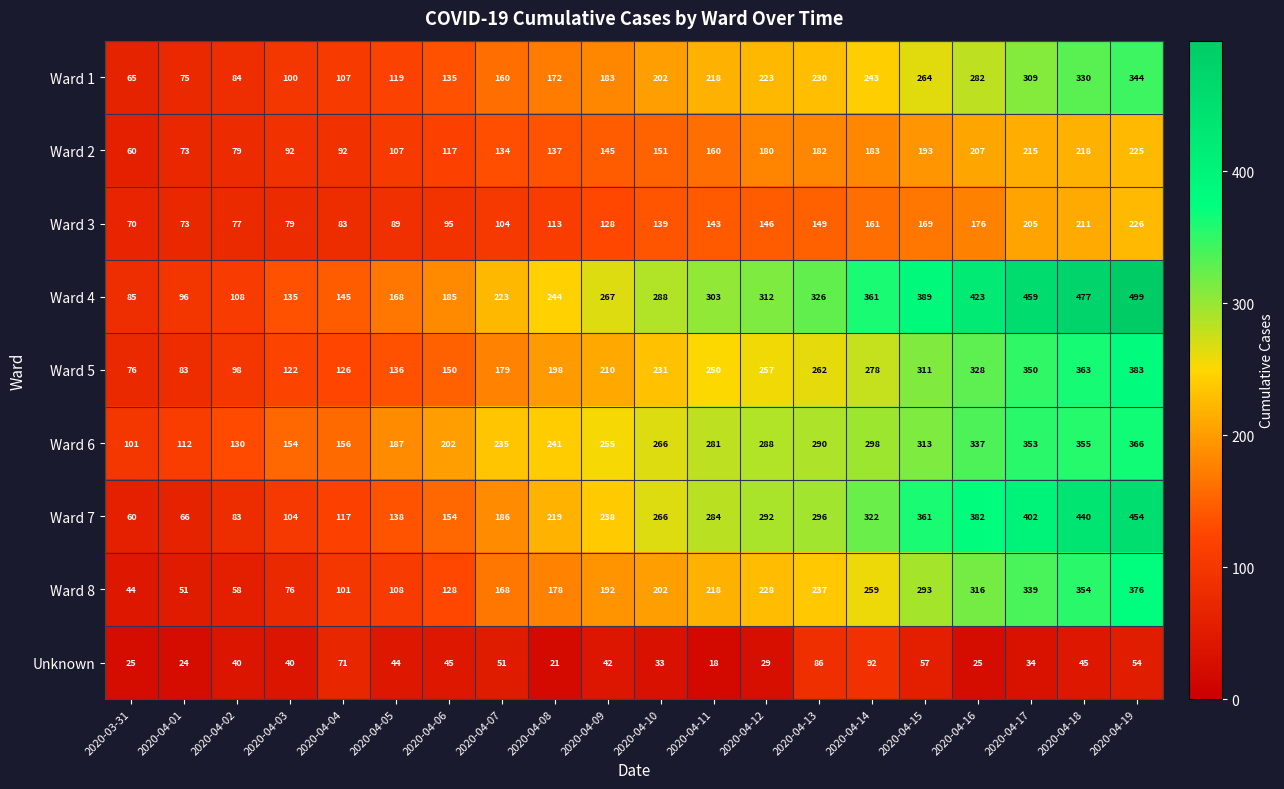

What is the difference between the maximum and minimum values in the Ward 6 series?

265